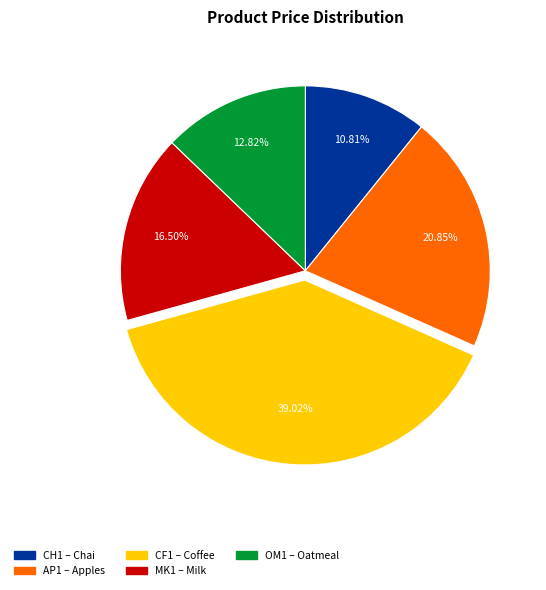

To the nearest percent, what percentage of the pie is CH1?

11%